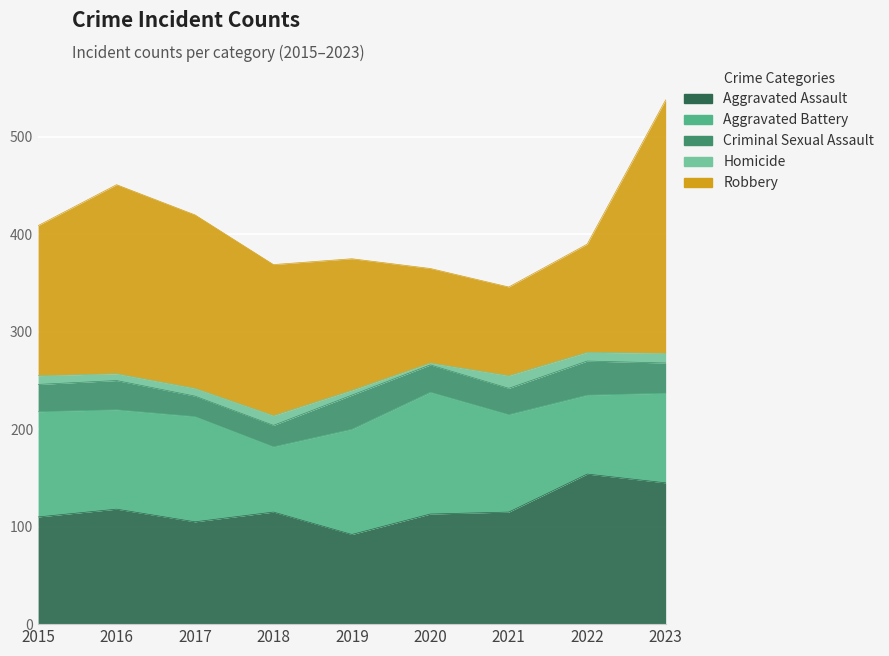

Which category has the highest value across all series?

2023